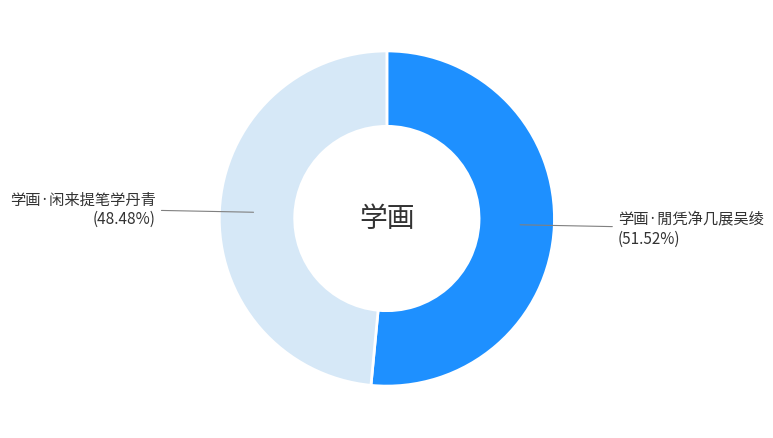

What is the largest slice in the pie chart?

学画·閒凭净几展吴绫